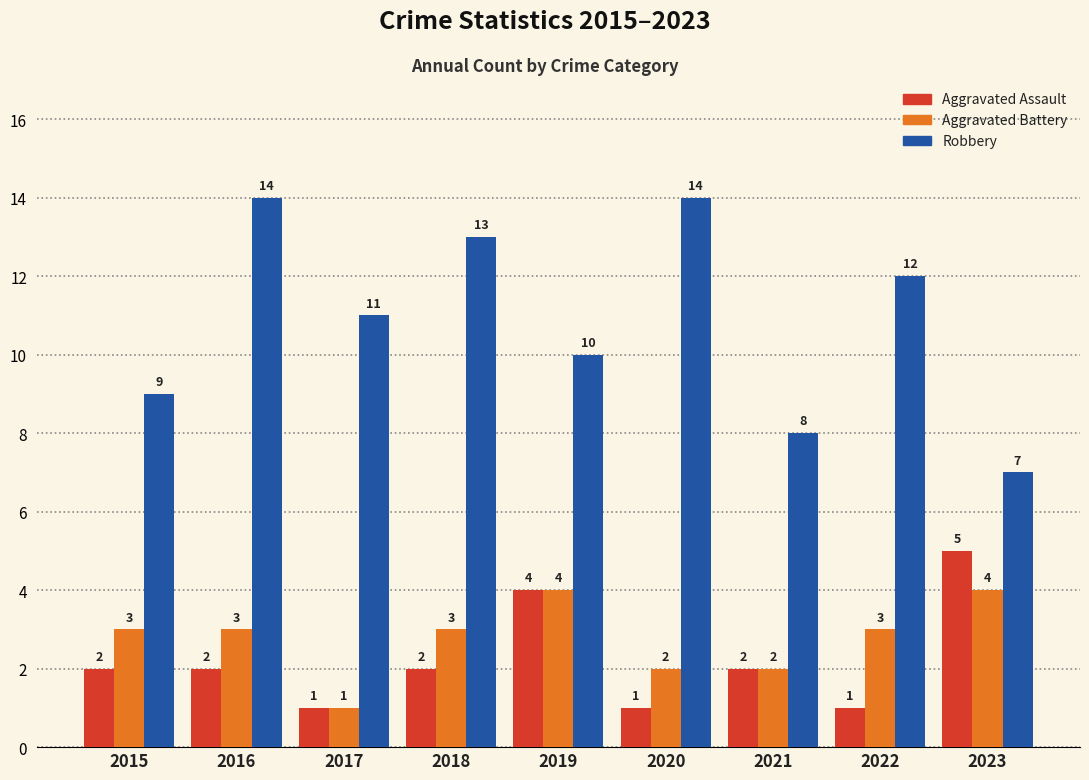

What are all the series names shown in the legend?

Aggravated Assault, Aggravated Battery, Robbery